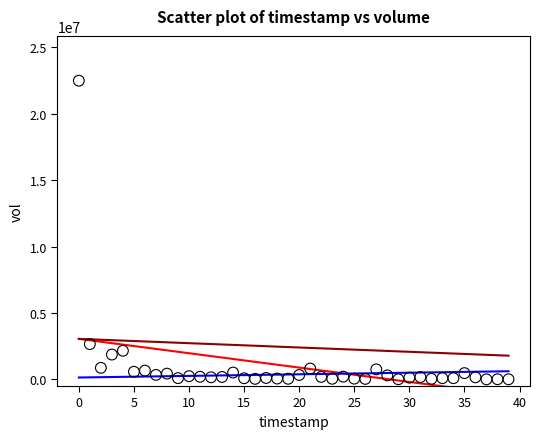

What Y value in the scatter plot is closest to 11243550?

2656100